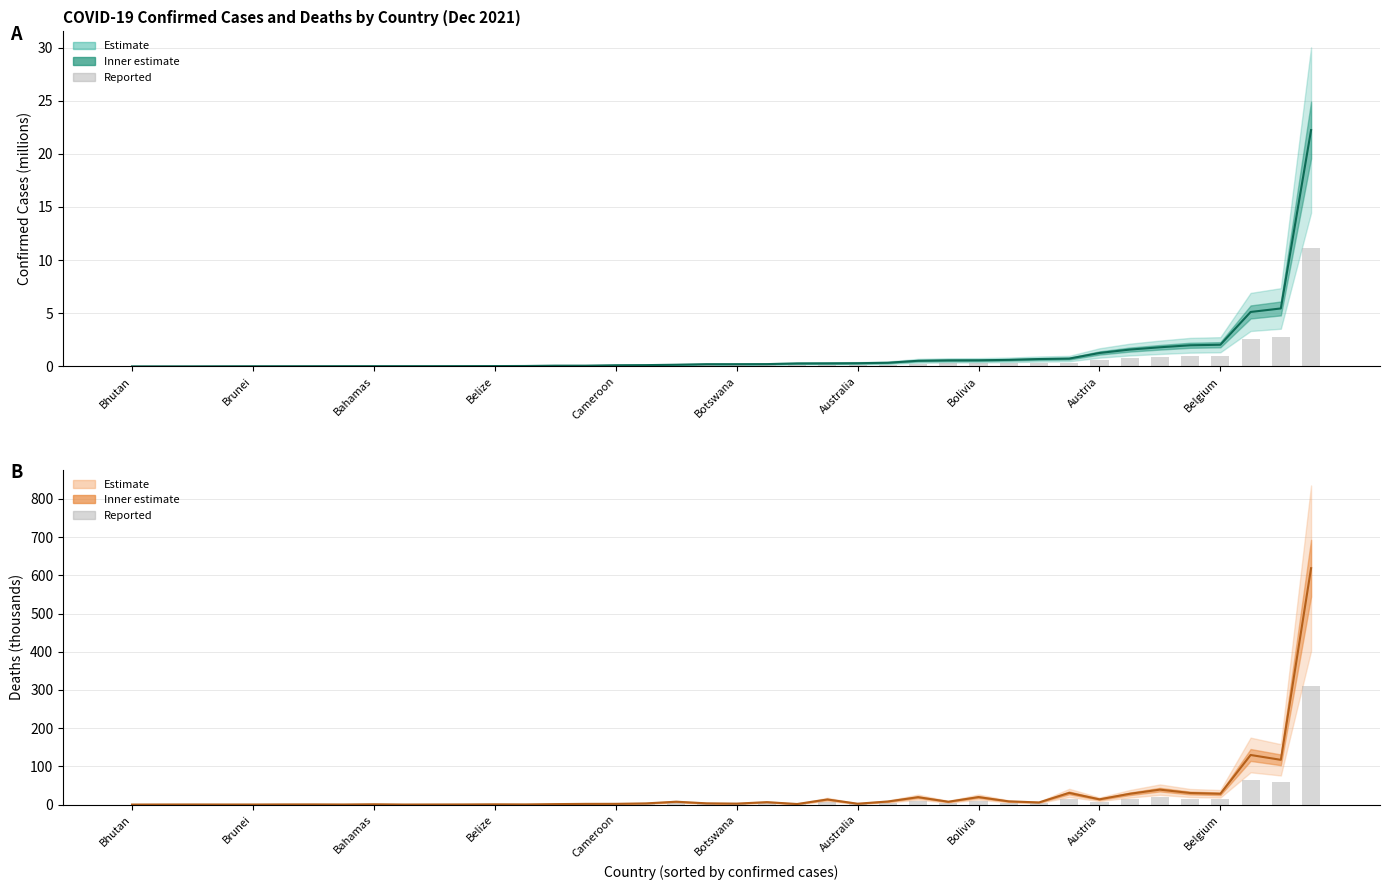

What is the difference between the highest and lowest values at 31?

30.2